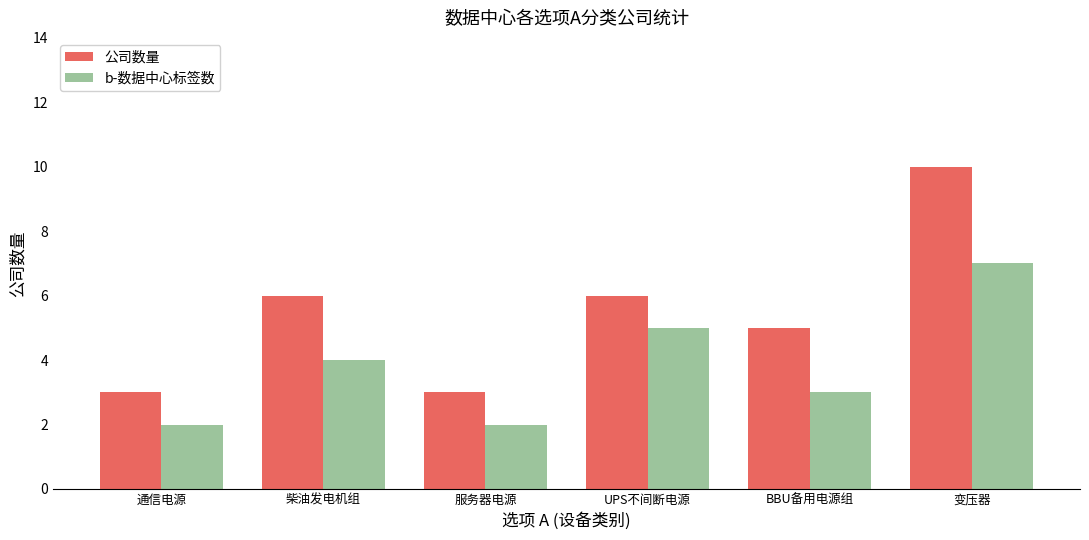

What is the difference between the maximum and minimum values in the 公司数量 series?

7